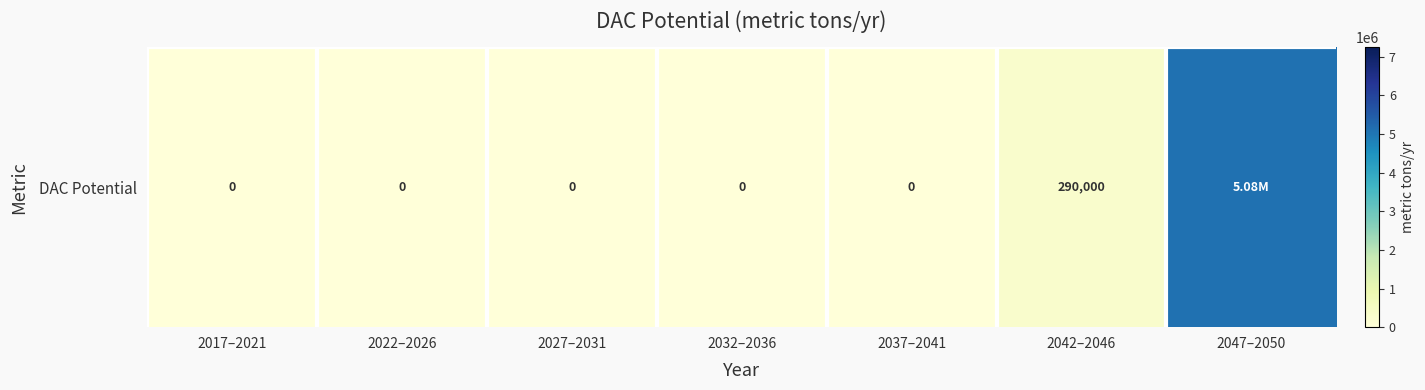

List the labels in order of value, smallest first.

2017–2021, 2022–2026, 2027–2031, 2032–2036, 2037–2041, 2042–2046, 2047–2050